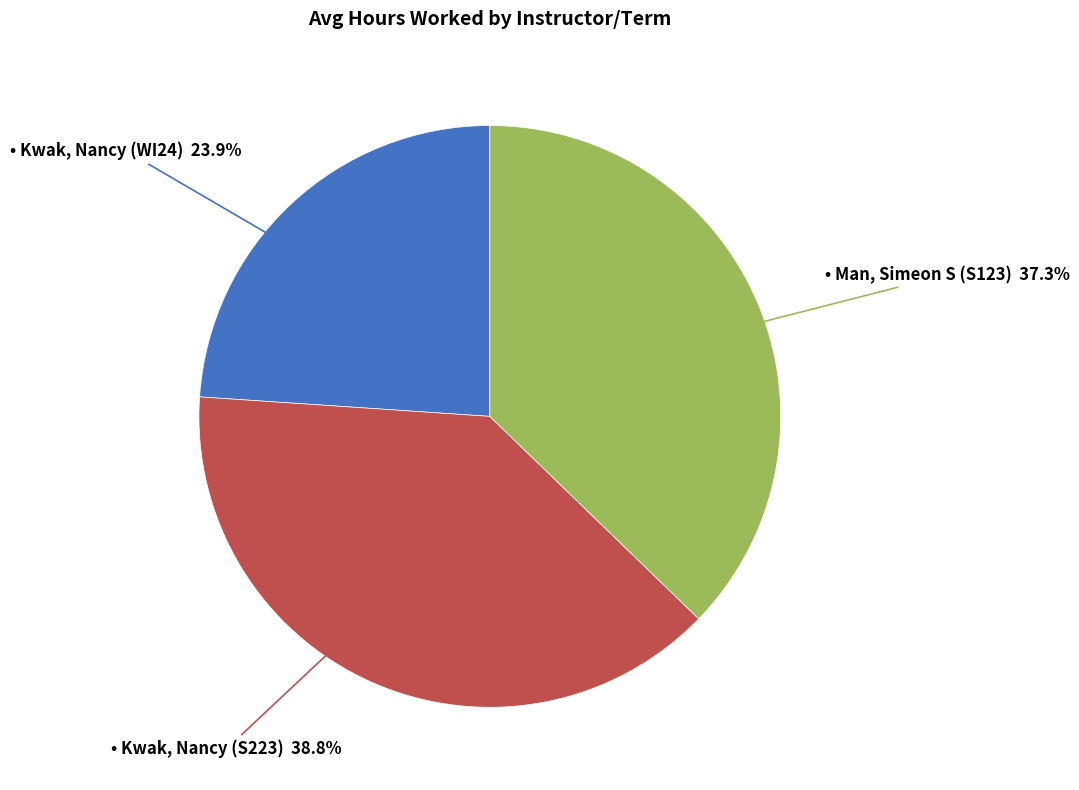

Does any single category account for the majority?

No